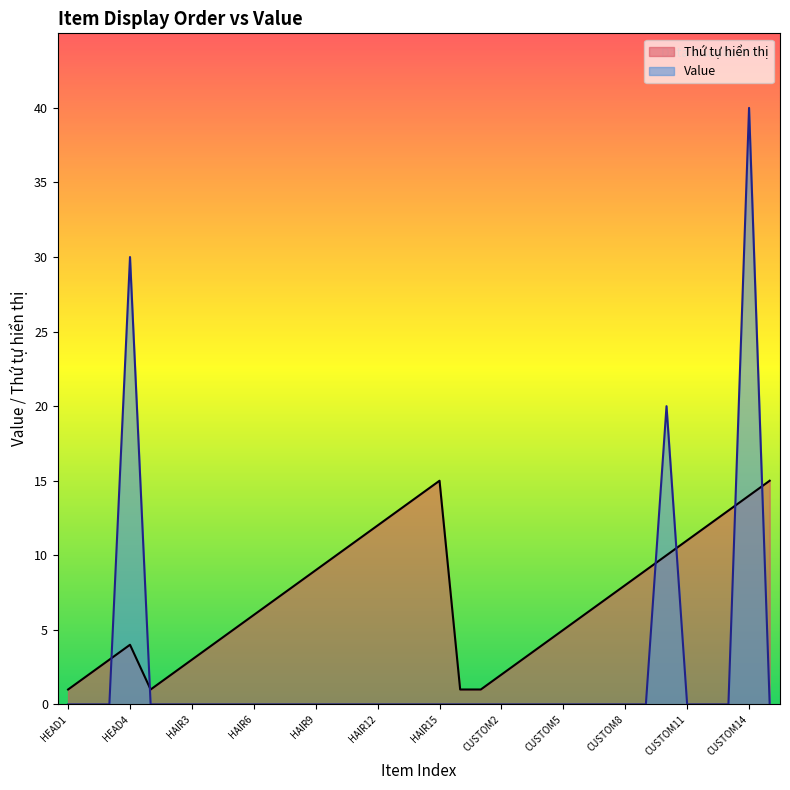

Which series has the widest spread of values?

Value